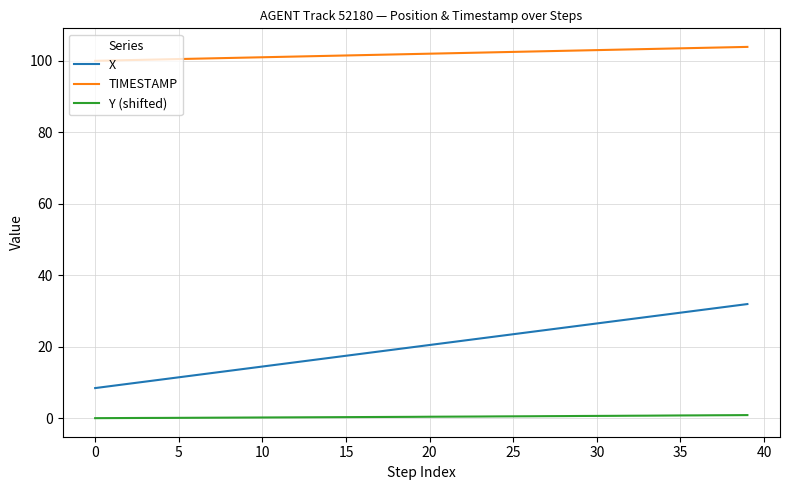

True or false: TIMESTAMP and Y (shifted) intersect in this chart.

False